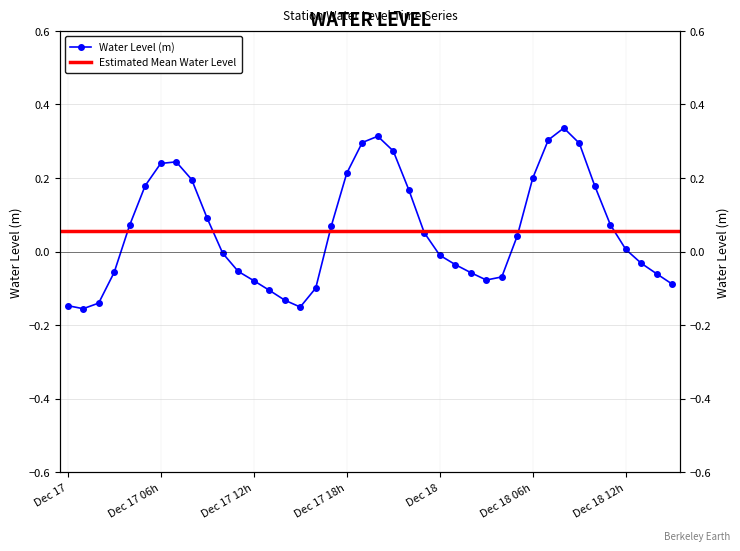

What is the sum of all values?

2.3